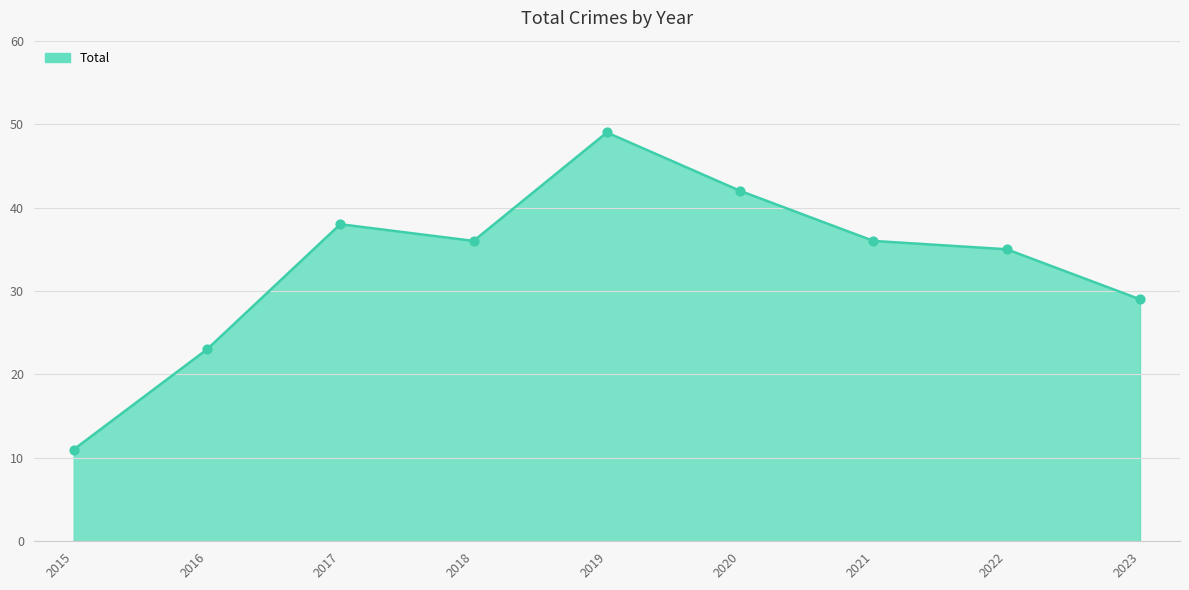

What is the change in value from 2018 to 2019?

+13